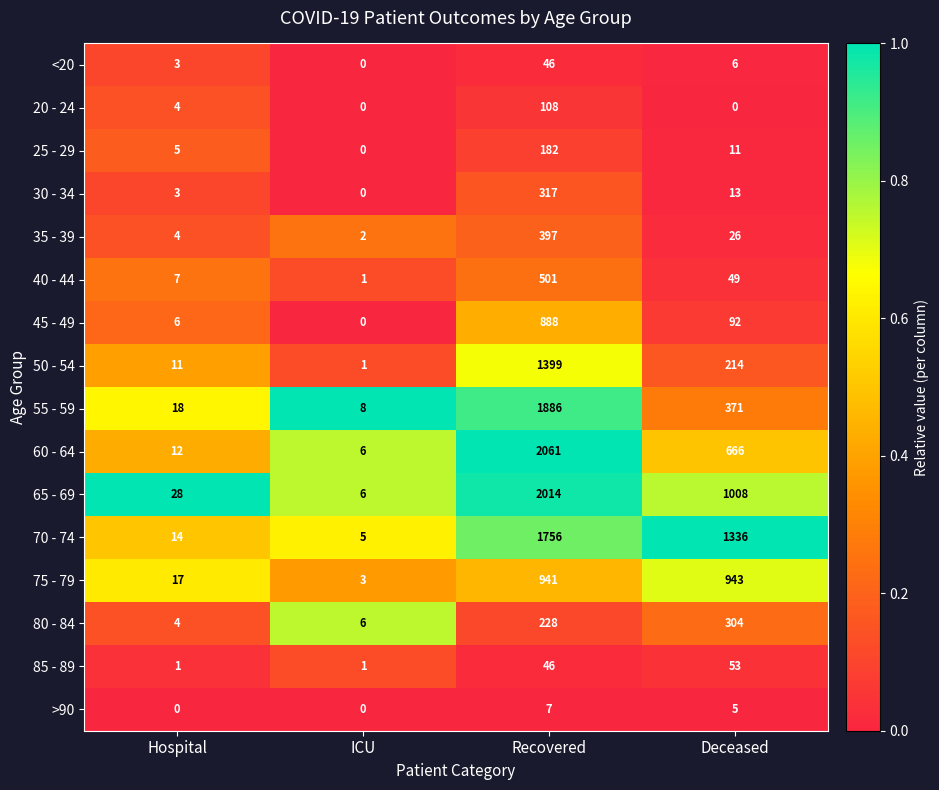

True or false: 25 - 29 has a value of 11 at Deceased.

True